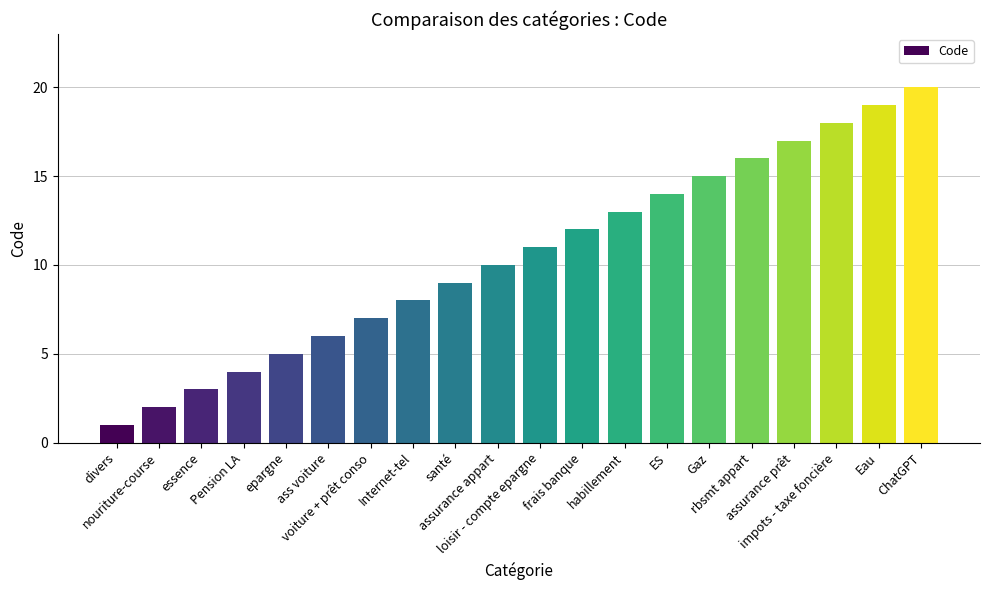

List the labels in order of value, smallest first.

divers, nouriture-course, essence, Pension LA, epargne, ass voiture, voiture + prêt conso, Internet-tel, santé, assurance appart, loisir - compte epargne, frais banque, habillement, ES, Gaz, rbsmt appart, assurance prêt, impots - taxe foncière, Eau, ChatGPT